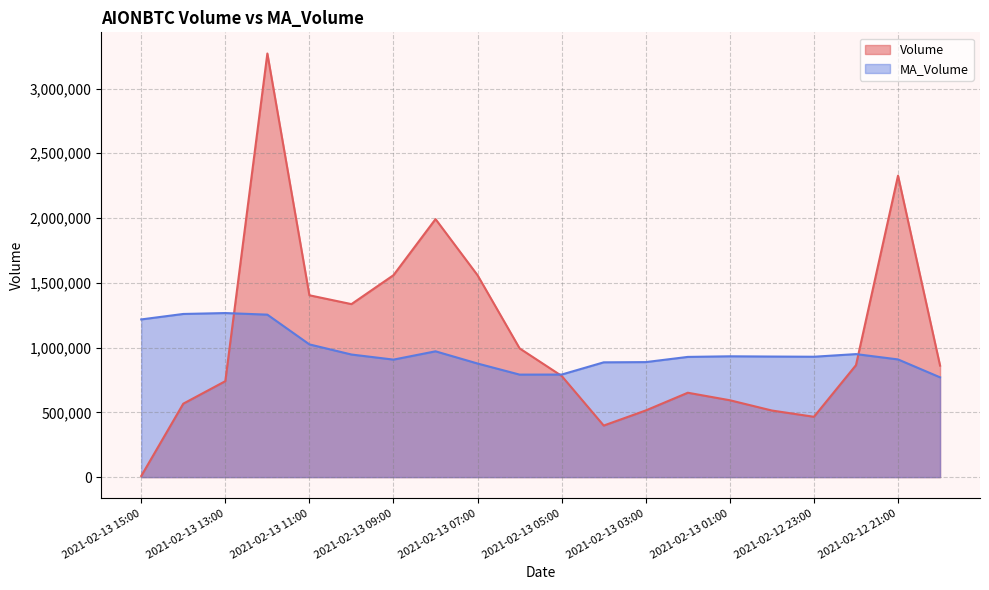

The Volume series shows 781325.0 at 2021-02-13 05:00. True or false?

True